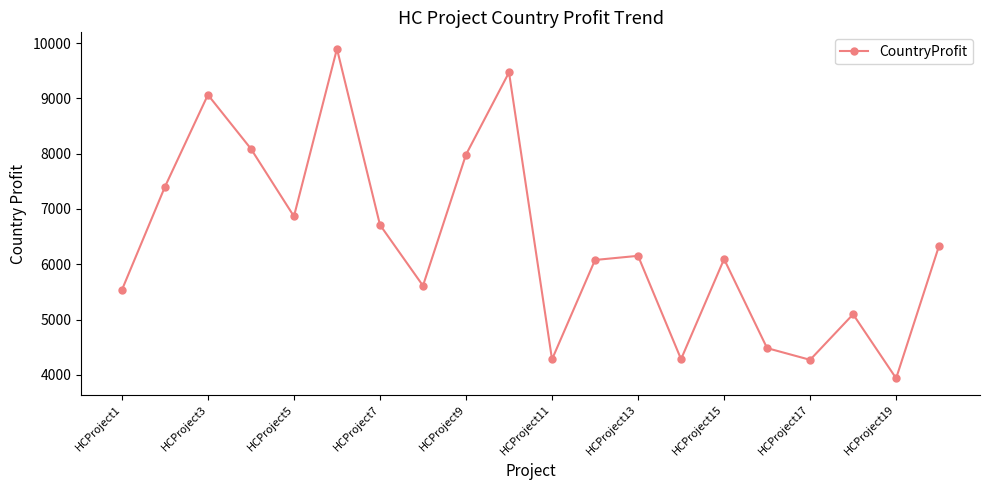

Is this an area chart (filled region under the line)?

No